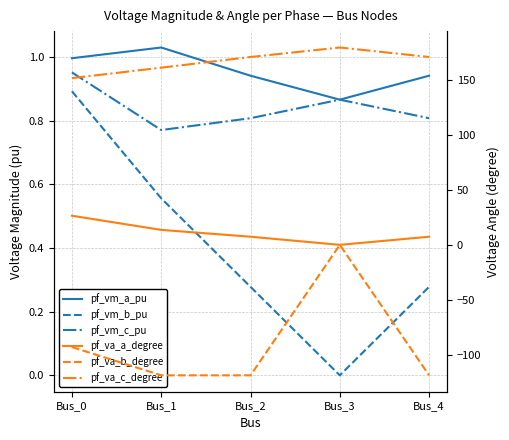

Where is the first local minimum for pf_va_a_degree?

Bus_3